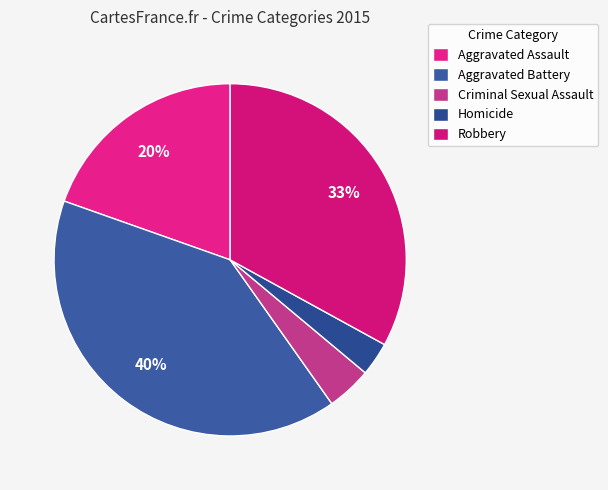

Is there any slice that represents more than half of the pie?

No